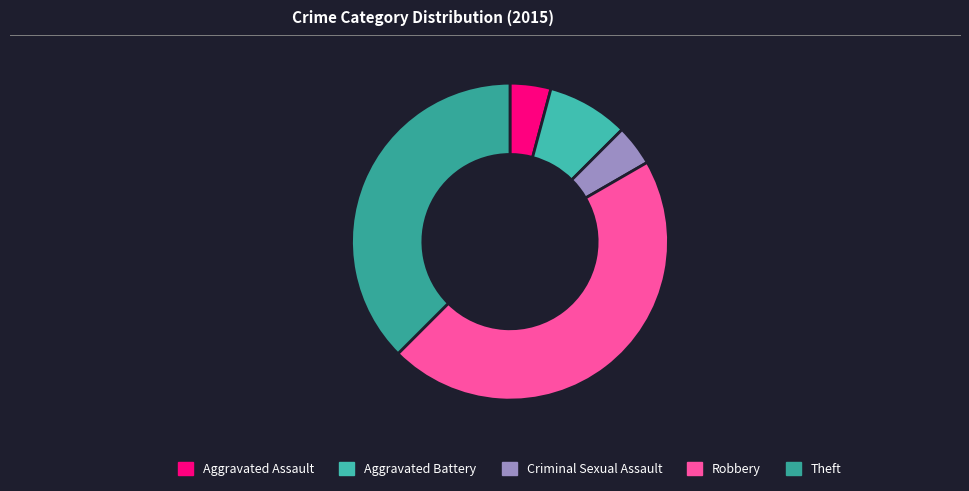

To the nearest percent, what percentage of the pie is Aggravated Battery?

8%